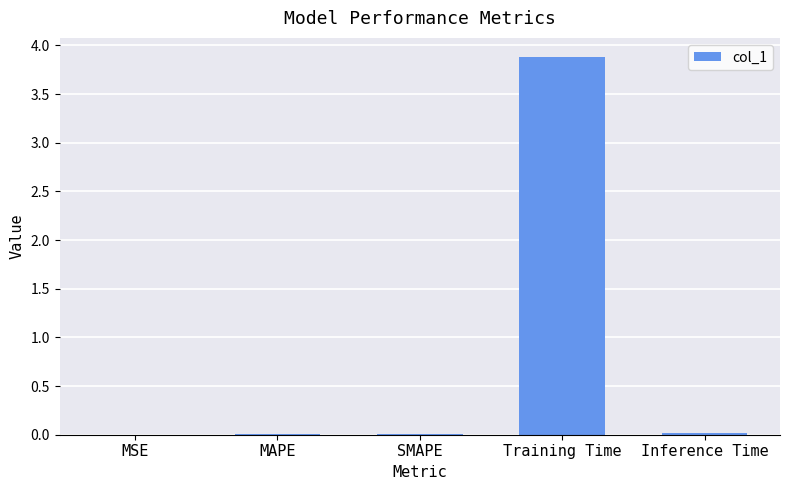

What is the sum of the values at SMAPE and Training Time?

3.9